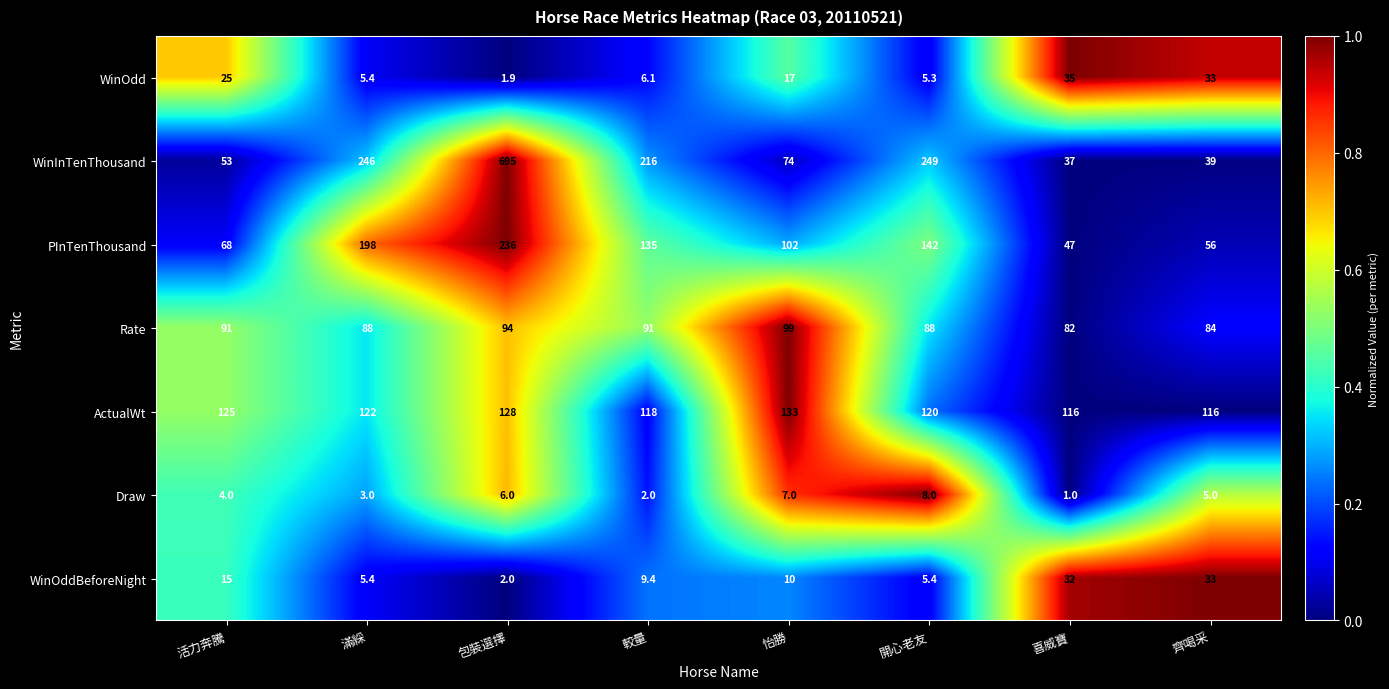

Rank the series at 怡勝 from highest to lowest value.

ActualWt, PInTenThousand, Rate, WinInTenThousand, WinOdd, WinOddBeforeNight, Draw